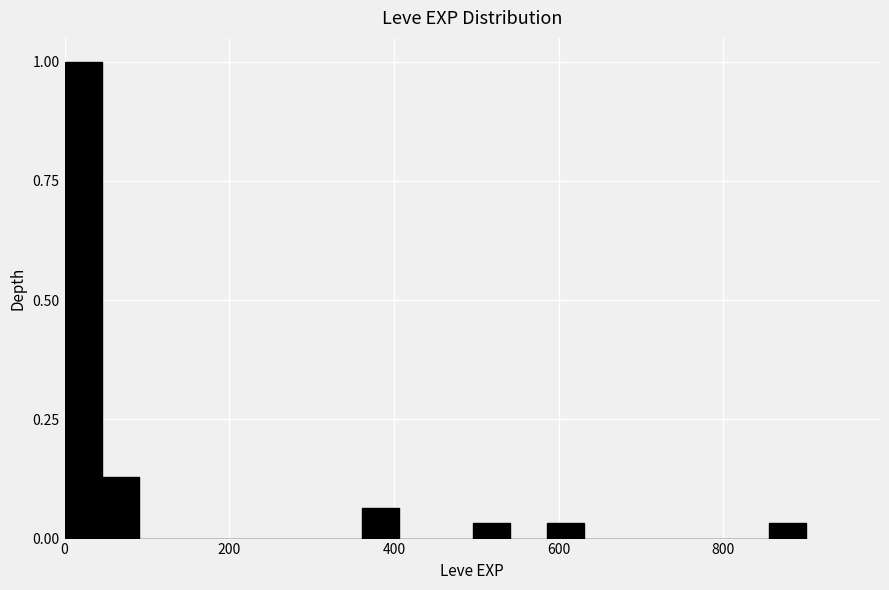

Around what value on the x-axis is the tallest bar? Give the approximate position of its centre, as read against the axis.

20